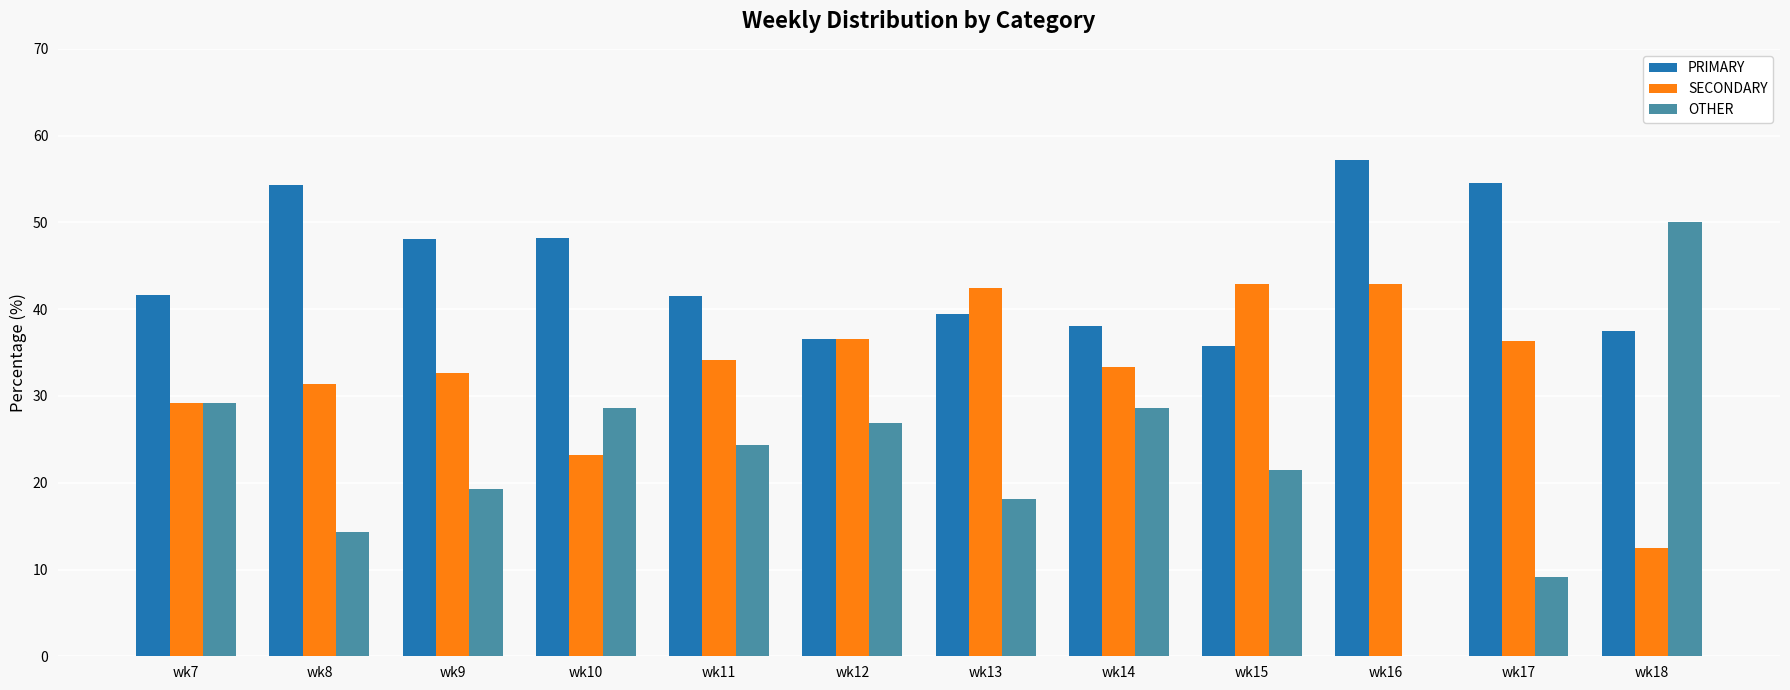

Which label corresponds to the largest value in the chart?

wk16